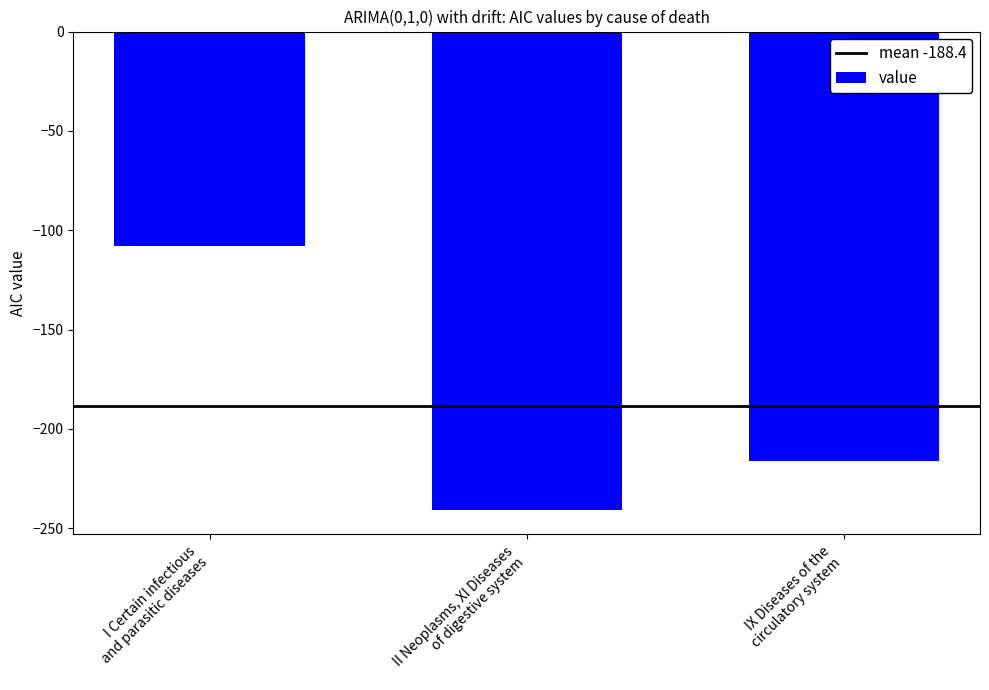

How many values exceed -216?

1